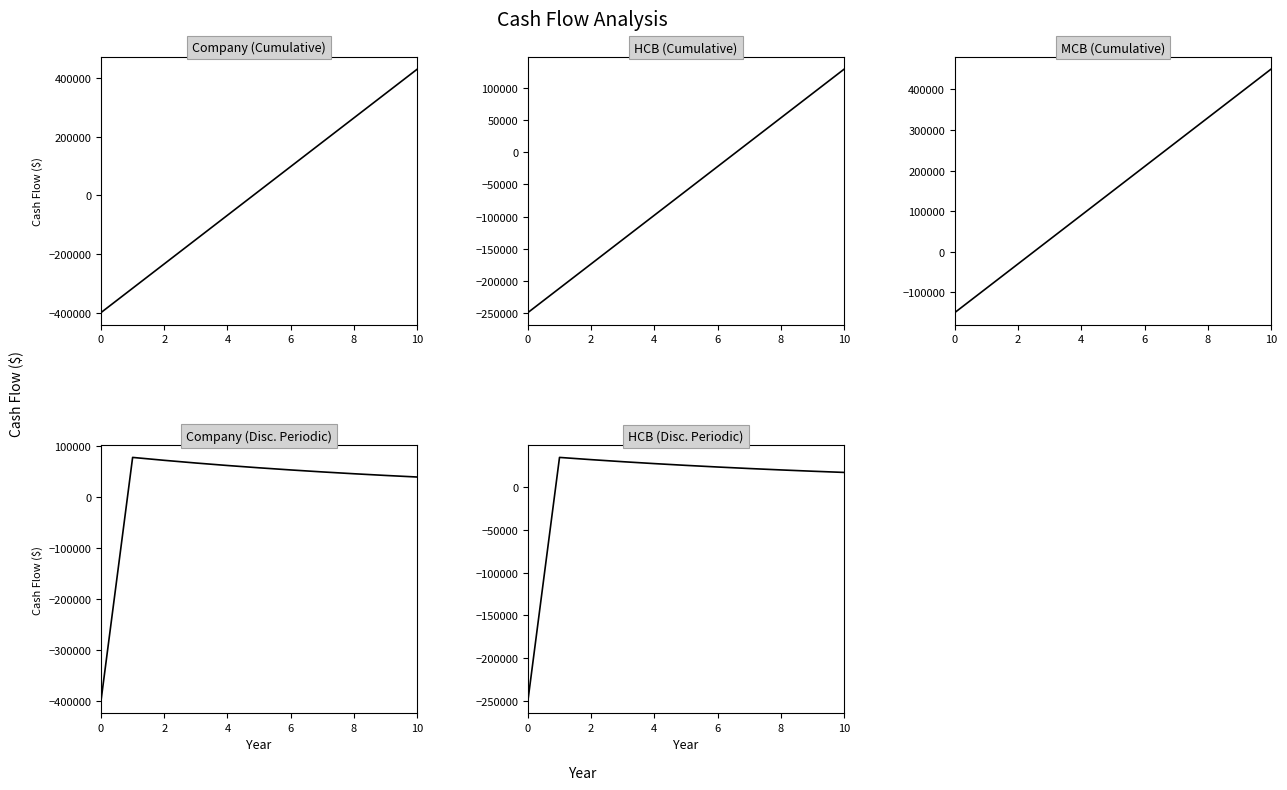

The value of Company (Disc. Periodic) at 8 is 44842.3. True or false?

True